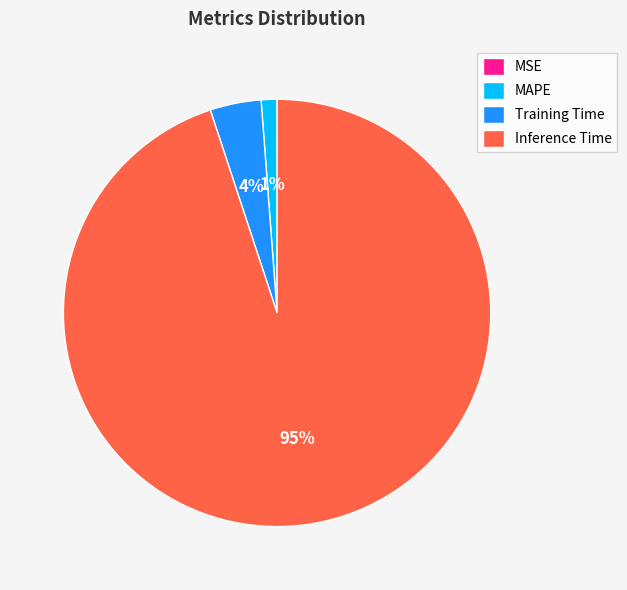

To the nearest percent, what portion does Inference Time represent?

95%